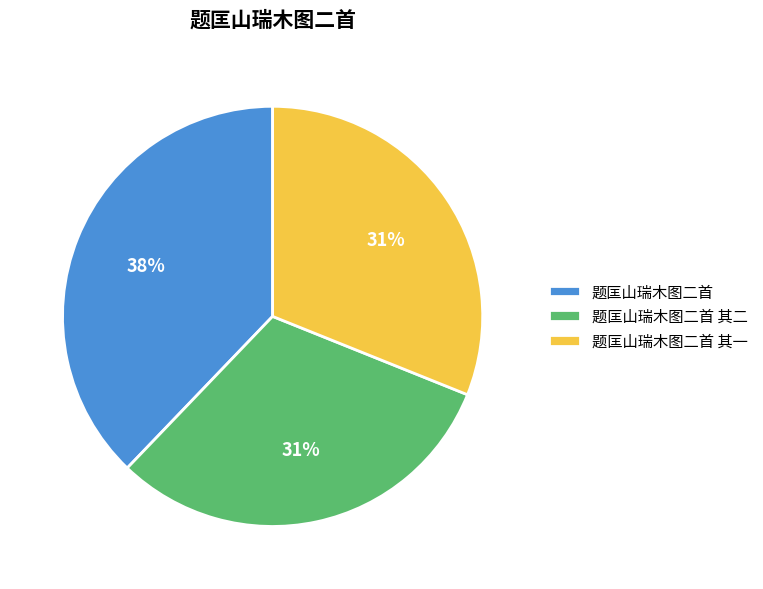

Which slice is the largest?

题匡山瑞木图二首